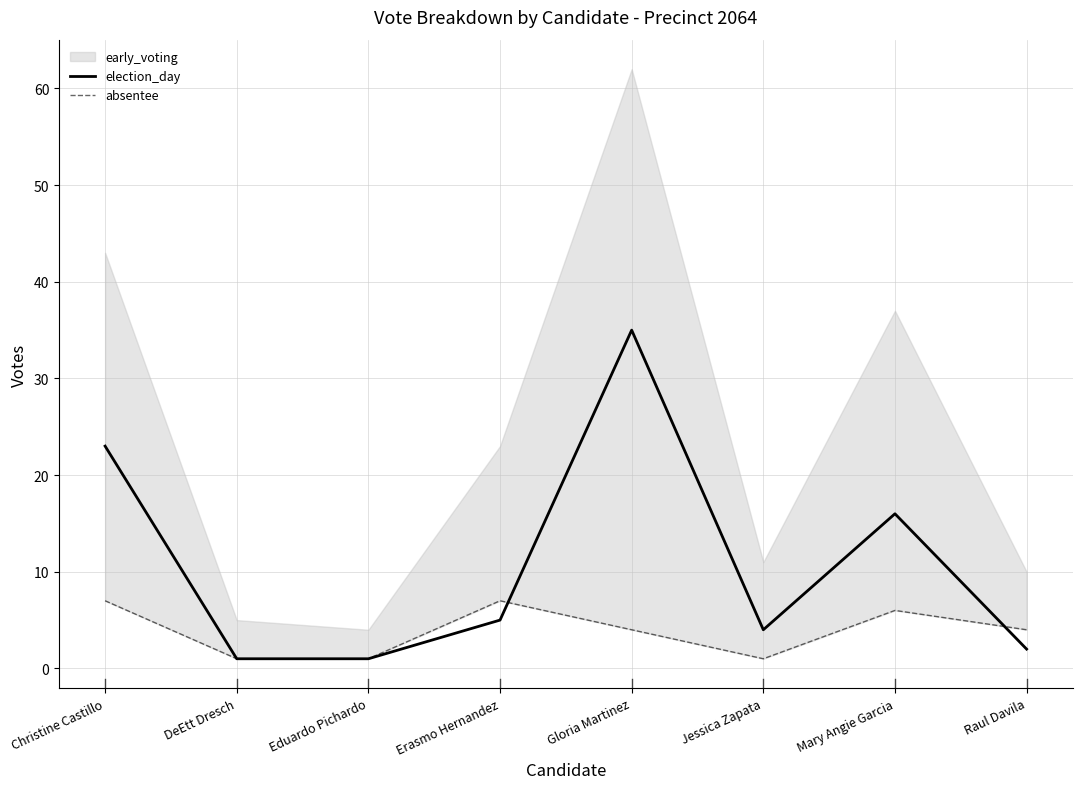

Which series ends up on top after the final intersection of absentee and election_day?

absentee